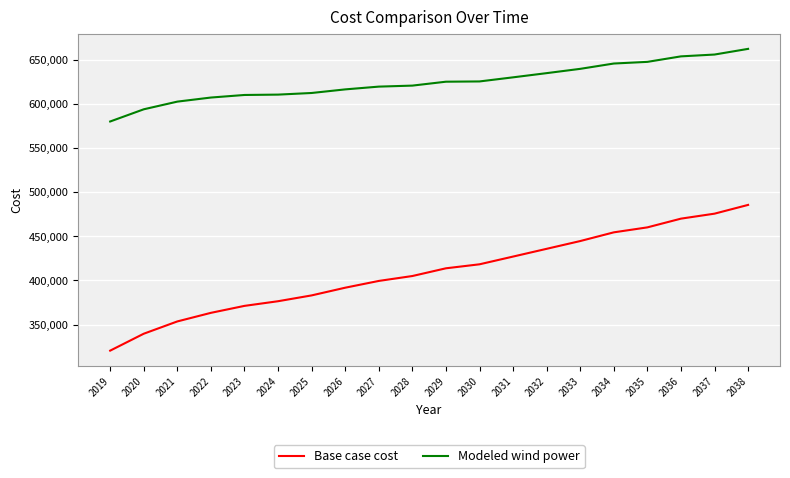

What is the maximum value for Modeled wind power?

662105.8